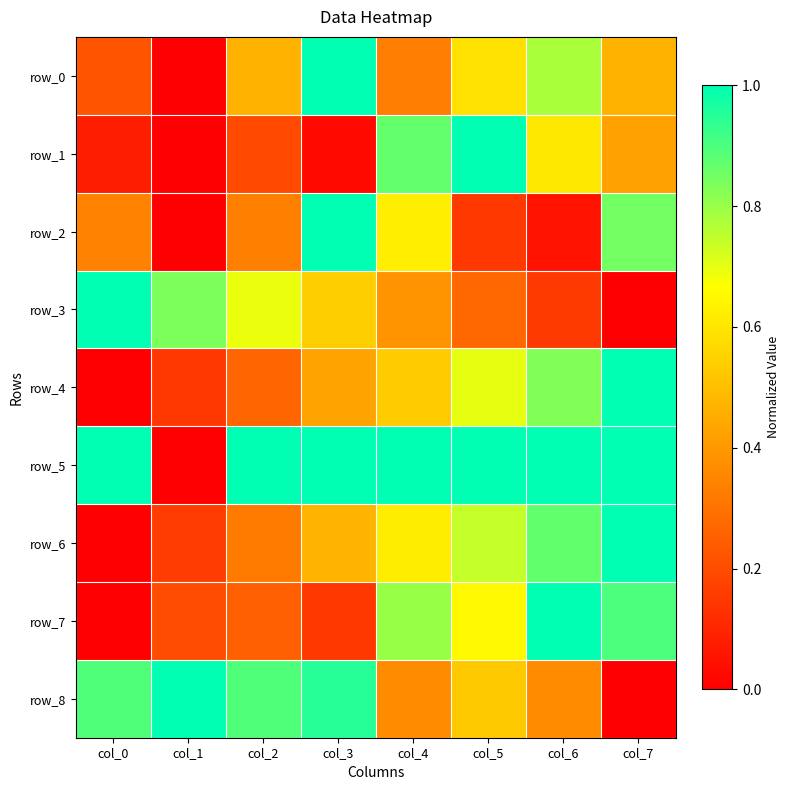

What is the difference between the highest and lowest values at col_2?

0.8